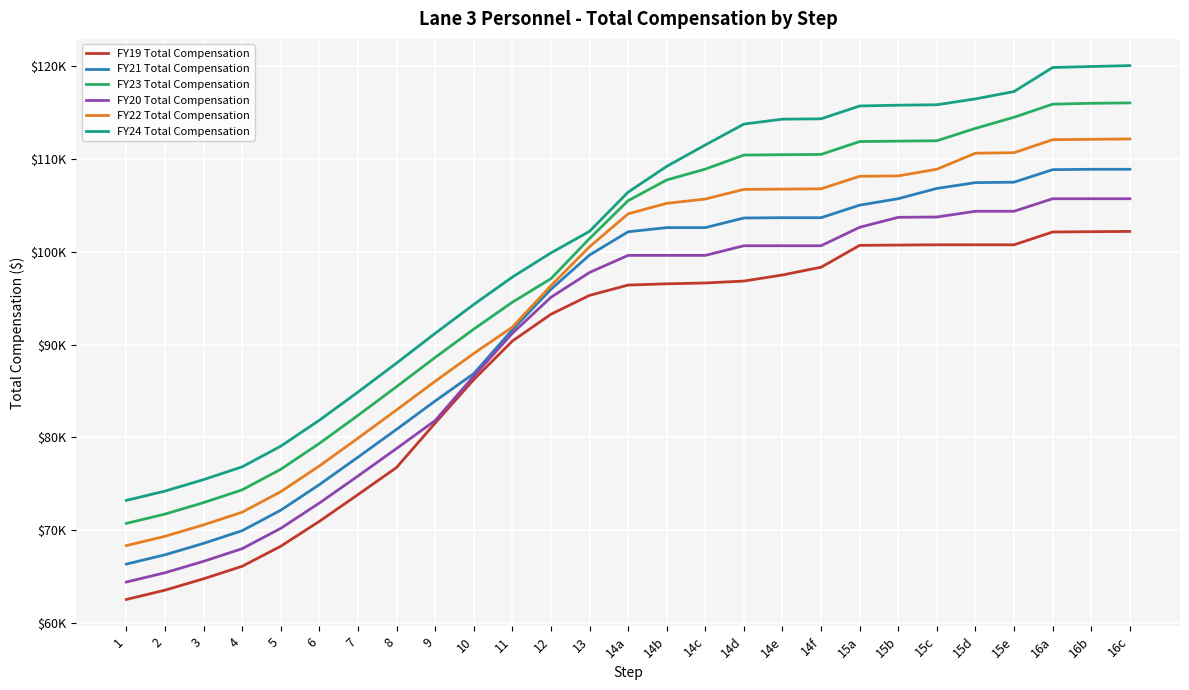

What are all the series names shown in the legend?

FY19 Total Compensation, FY21 Total Compensation, FY23 Total Compensation, FY20 Total Compensation, FY22 Total Compensation, FY24 Total Compensation